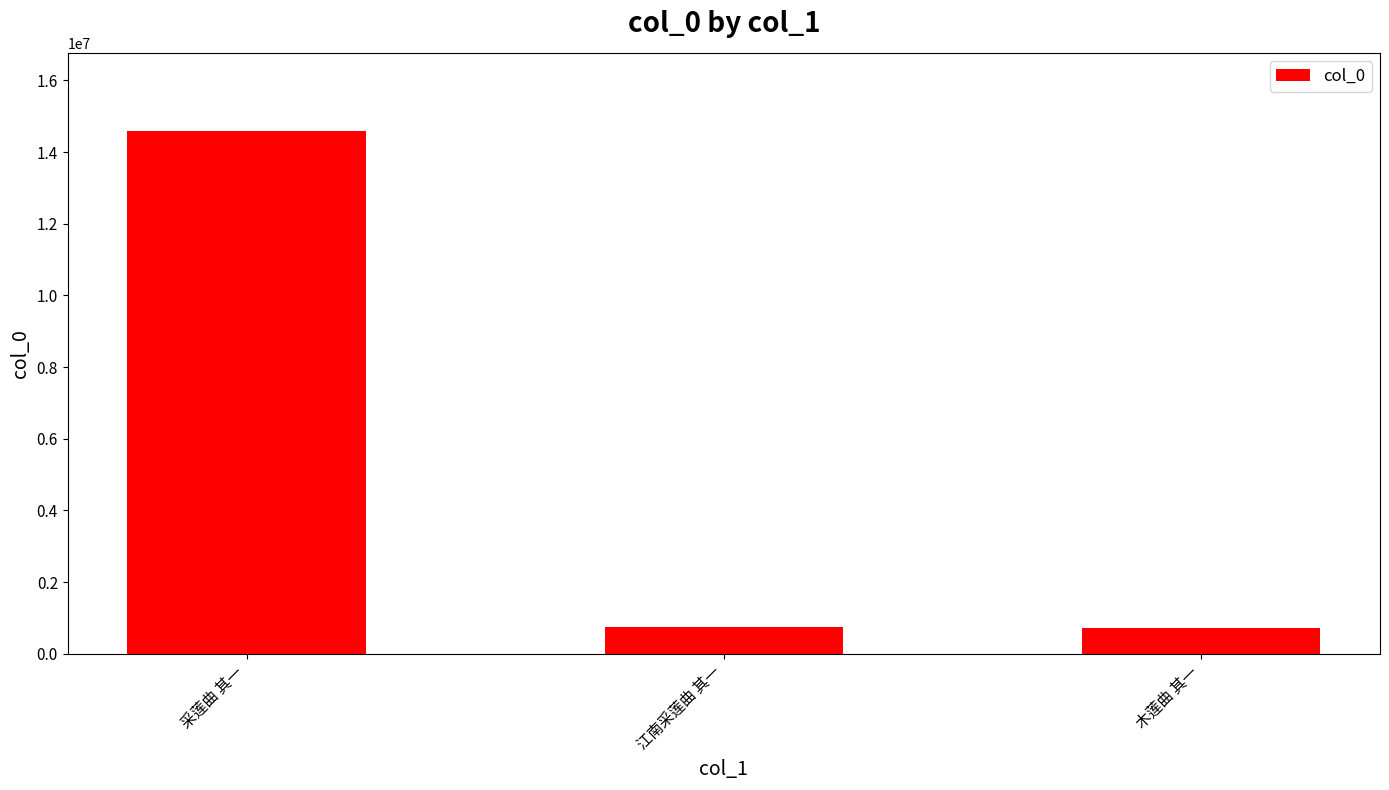

What is the difference between the maximum and minimum values?

13866141